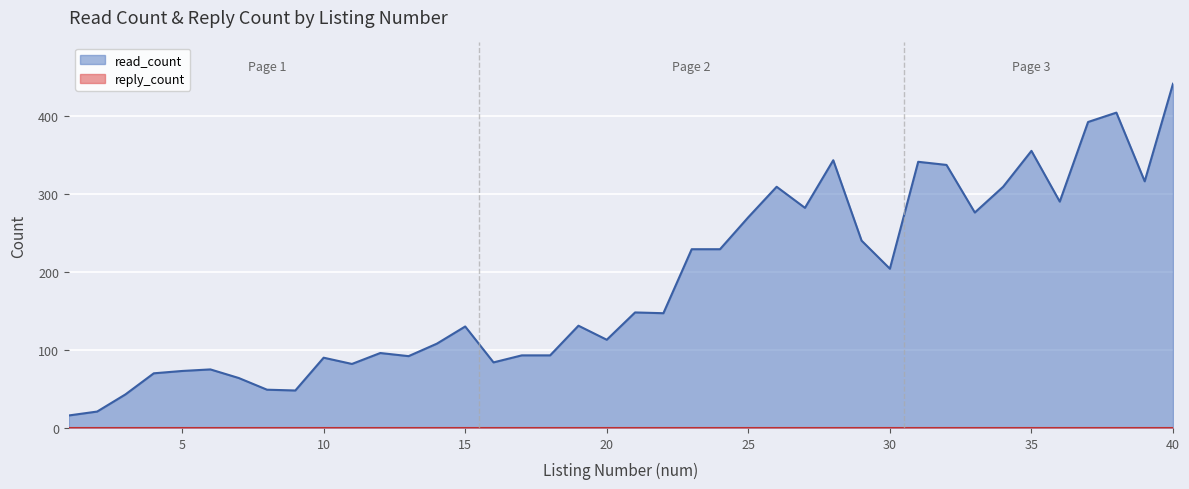

At which category does the data reach its first local peak?

6